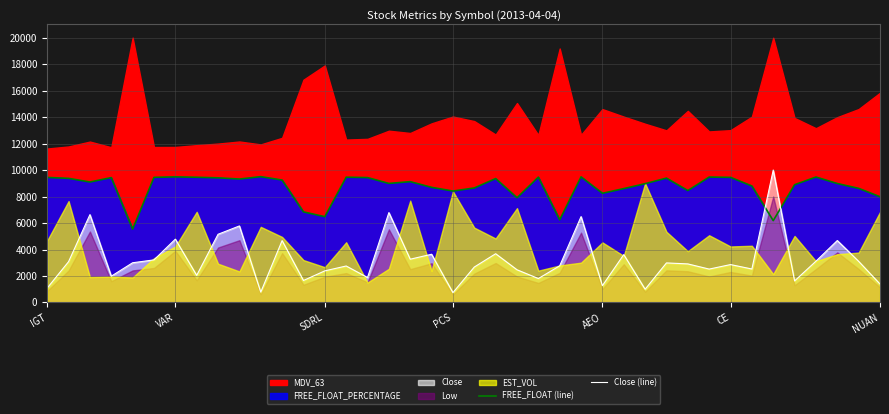

How many values in the FREE_FLOAT (line) series exceed 9123?

20